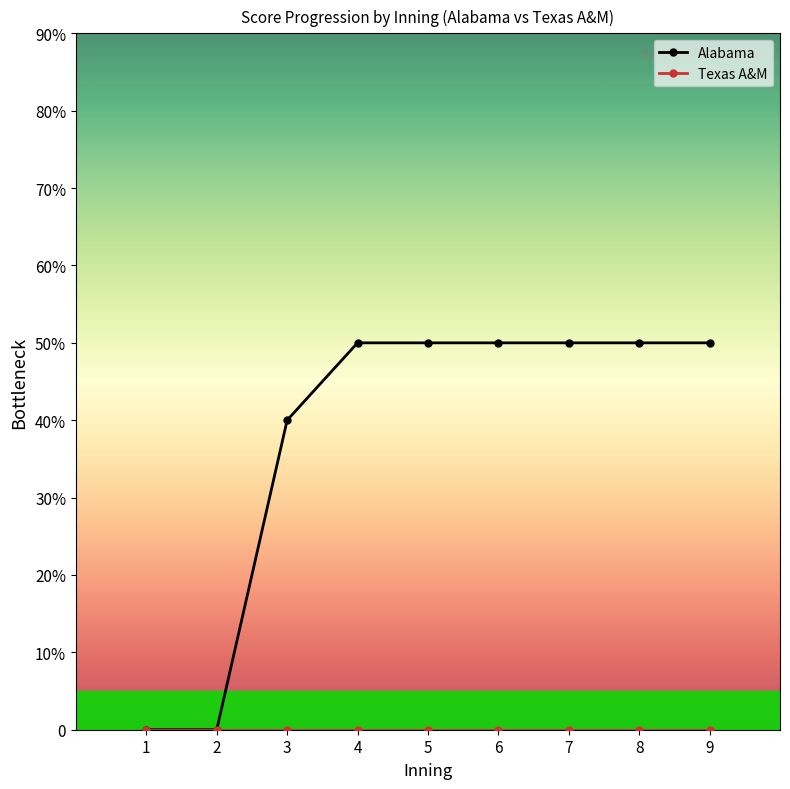

At which category is the sum across all series the highest?

4